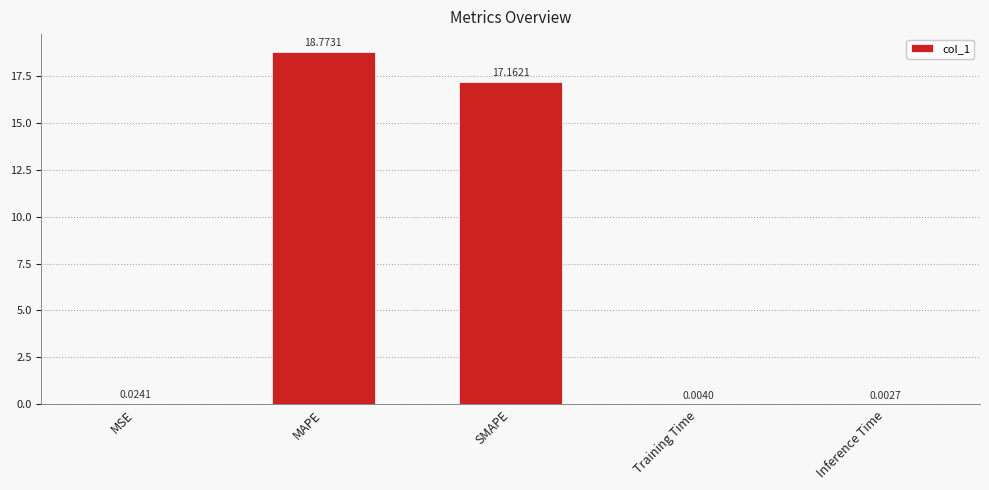

What is the change in value from MSE to SMAPE?

+17.1